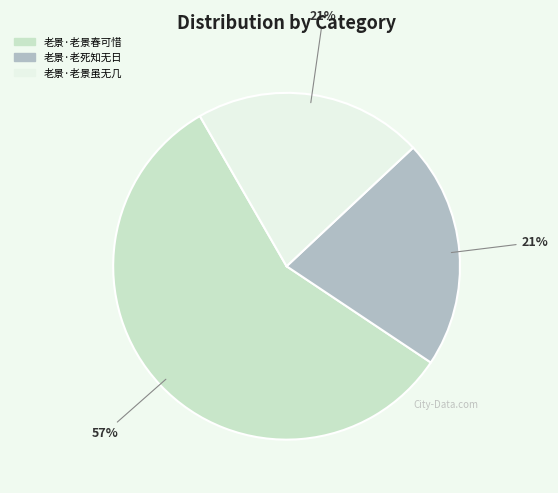

Approximately how many times larger is the value at 老景·老死知无日 compared to 老景·老景虽无几?

1.0